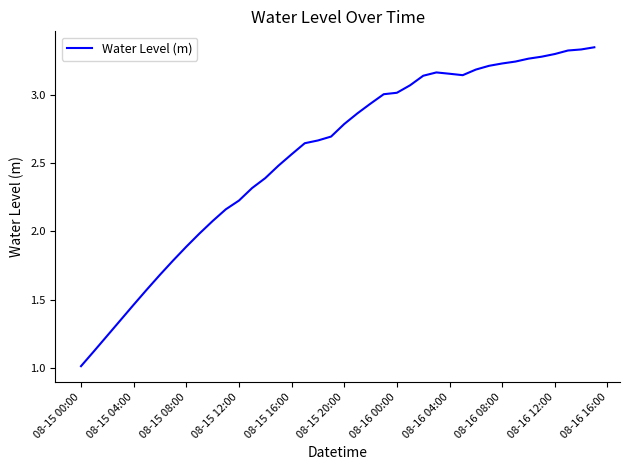

What is the minimum value shown in the chart?

1.0